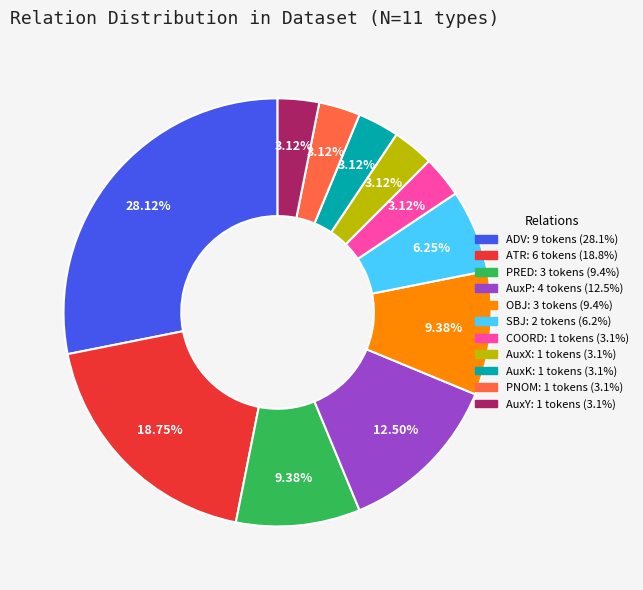

Count the number of slices in the pie.

11